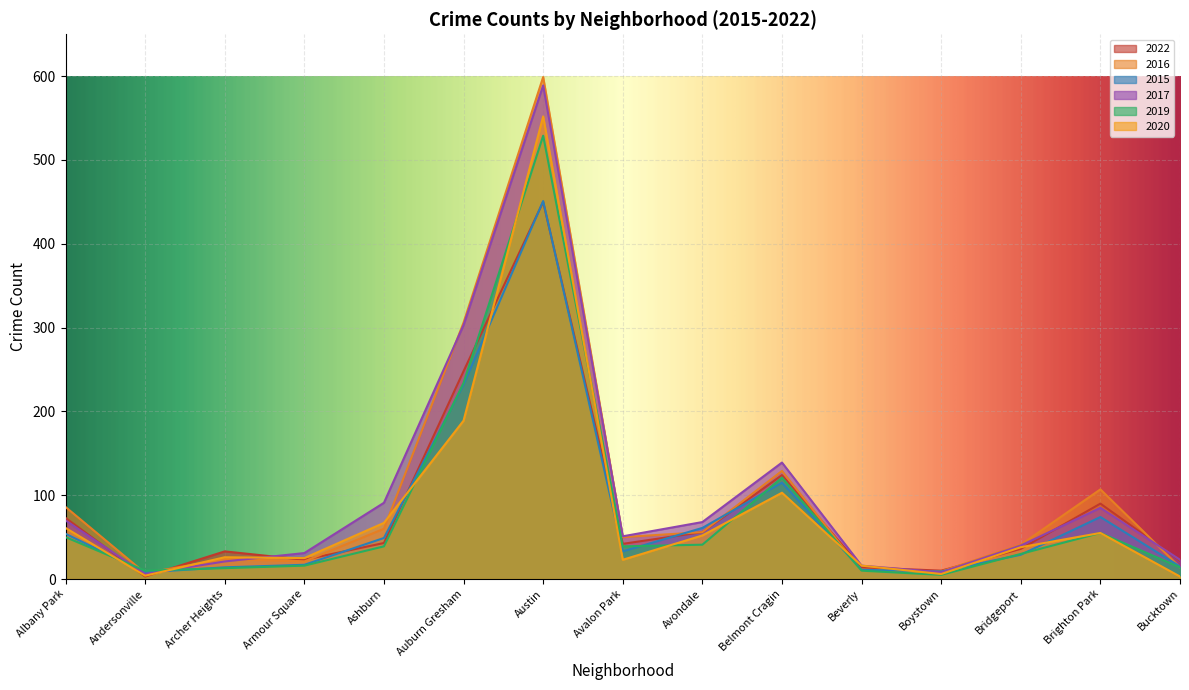

Which series changed the most between Albany Park and Armour Square?

2016